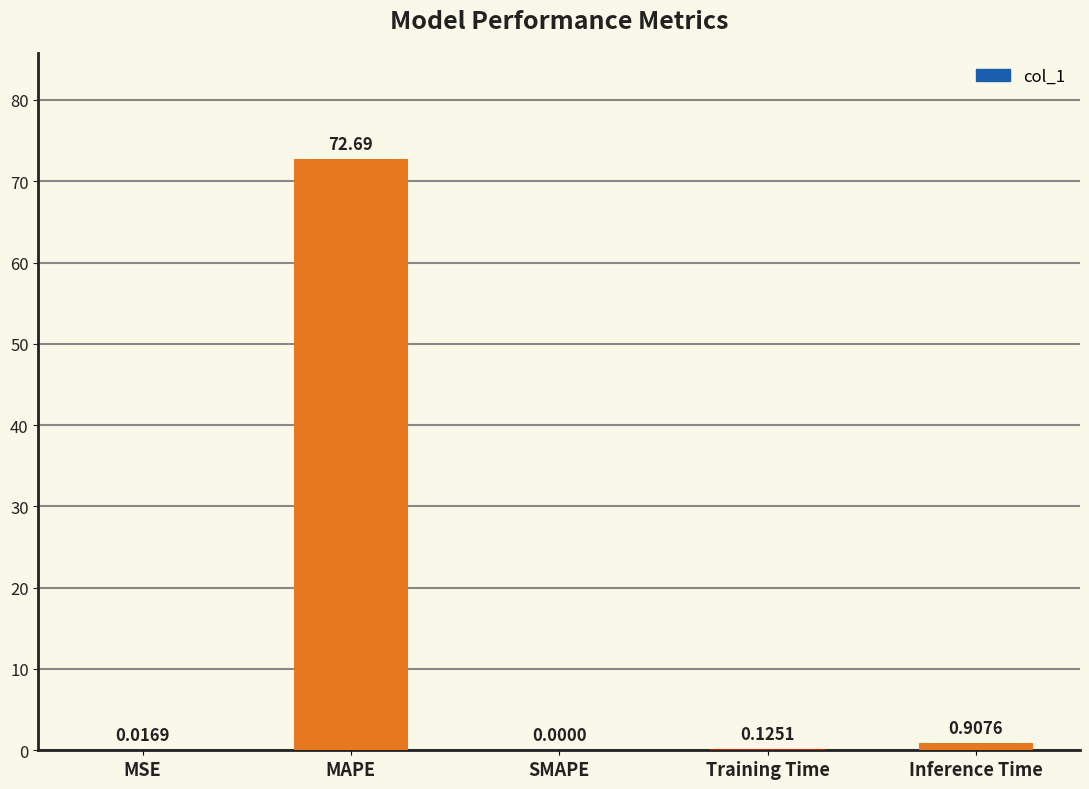

True or false: the data shows 0.0 at SMAPE.

True